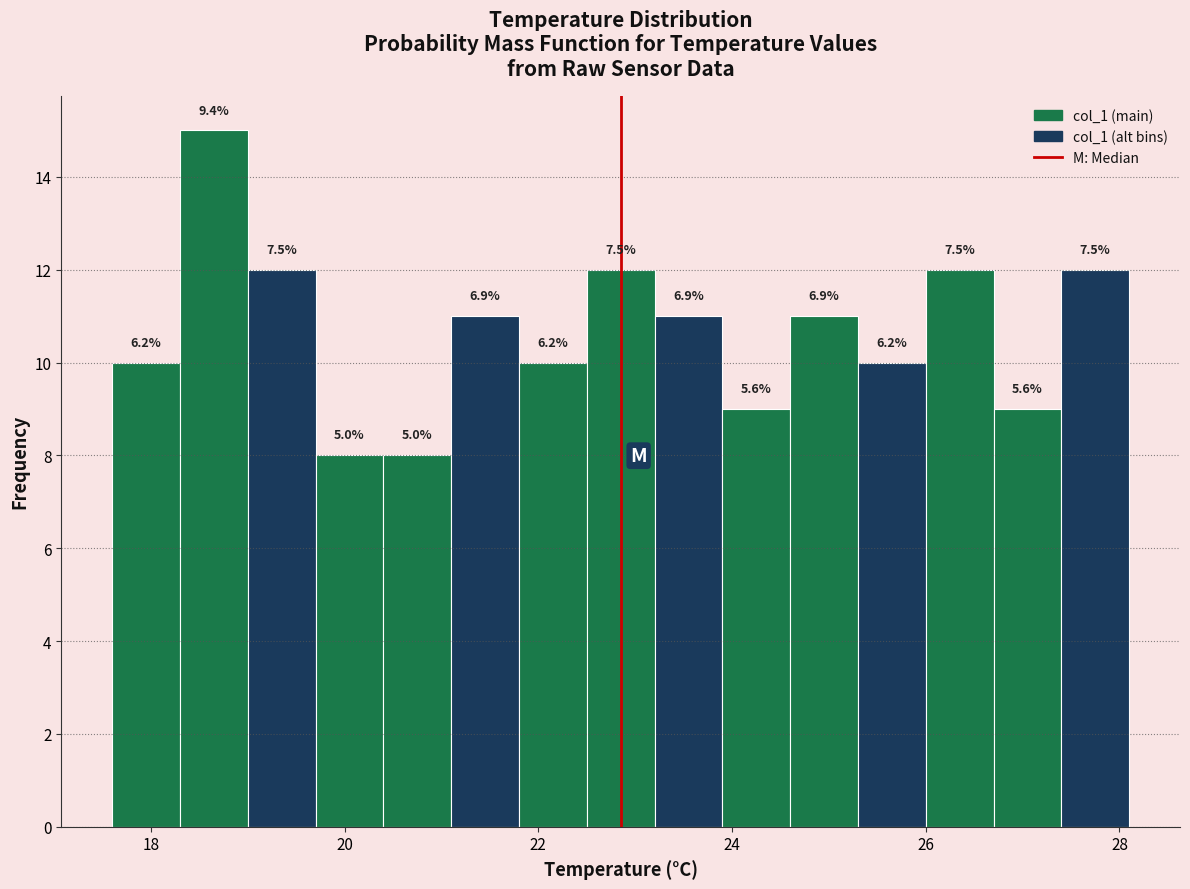

Around what value on the x-axis is the tallest bar? Give the approximate position of its centre, as read against the axis.

18.6